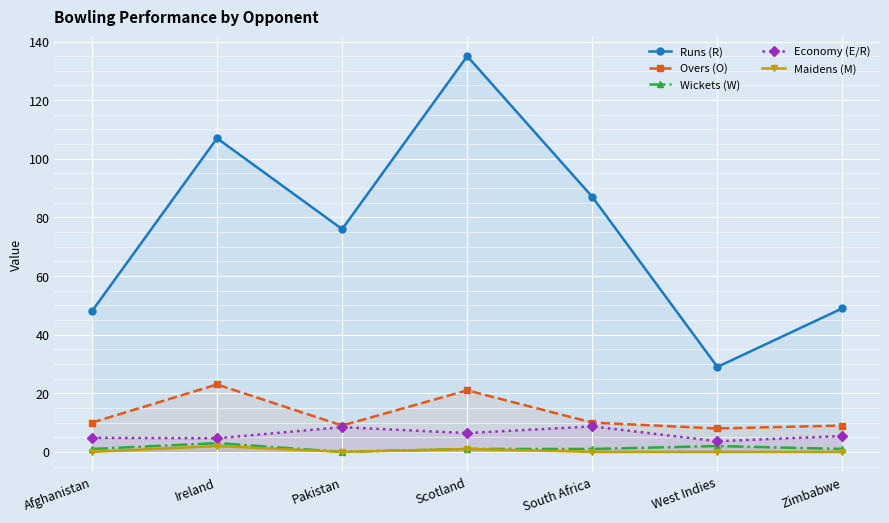

List the series in order of their peak value, highest first.

Runs (R), Overs (O), Economy (E/R), Wickets (W), Maidens (M)